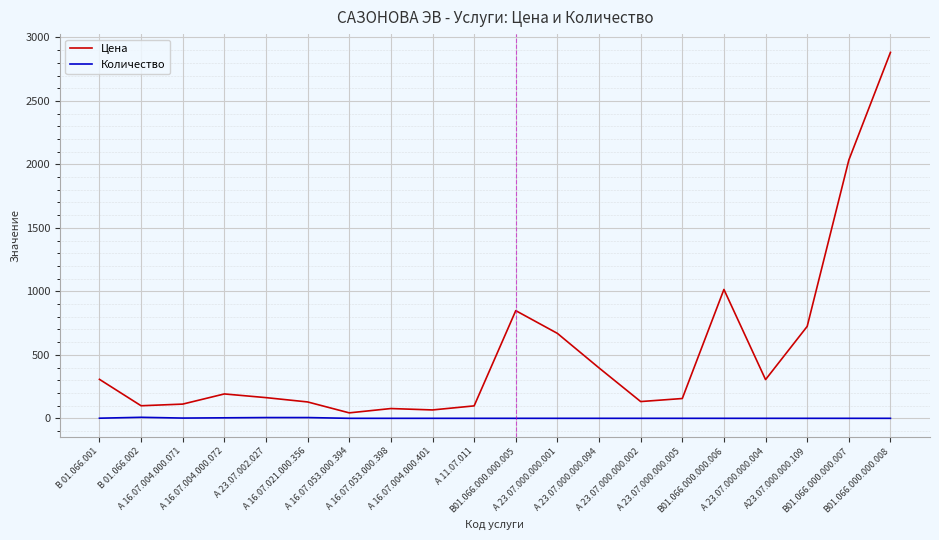

What is the difference between the highest and lowest values at В 01.066.001?

306